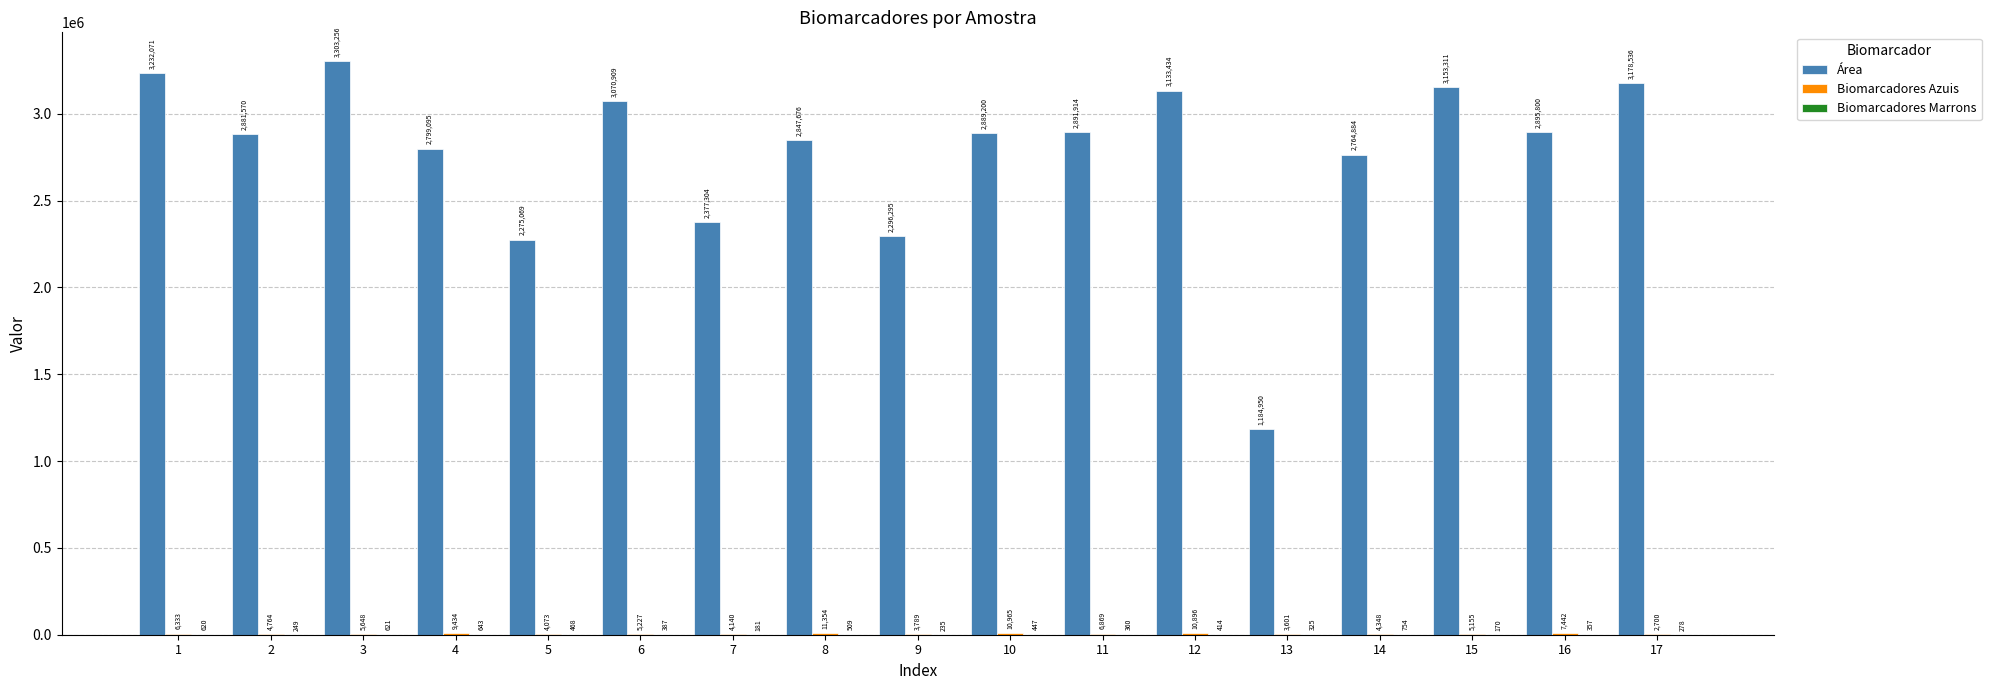

What is the maximum value shown in the chart?

3303256